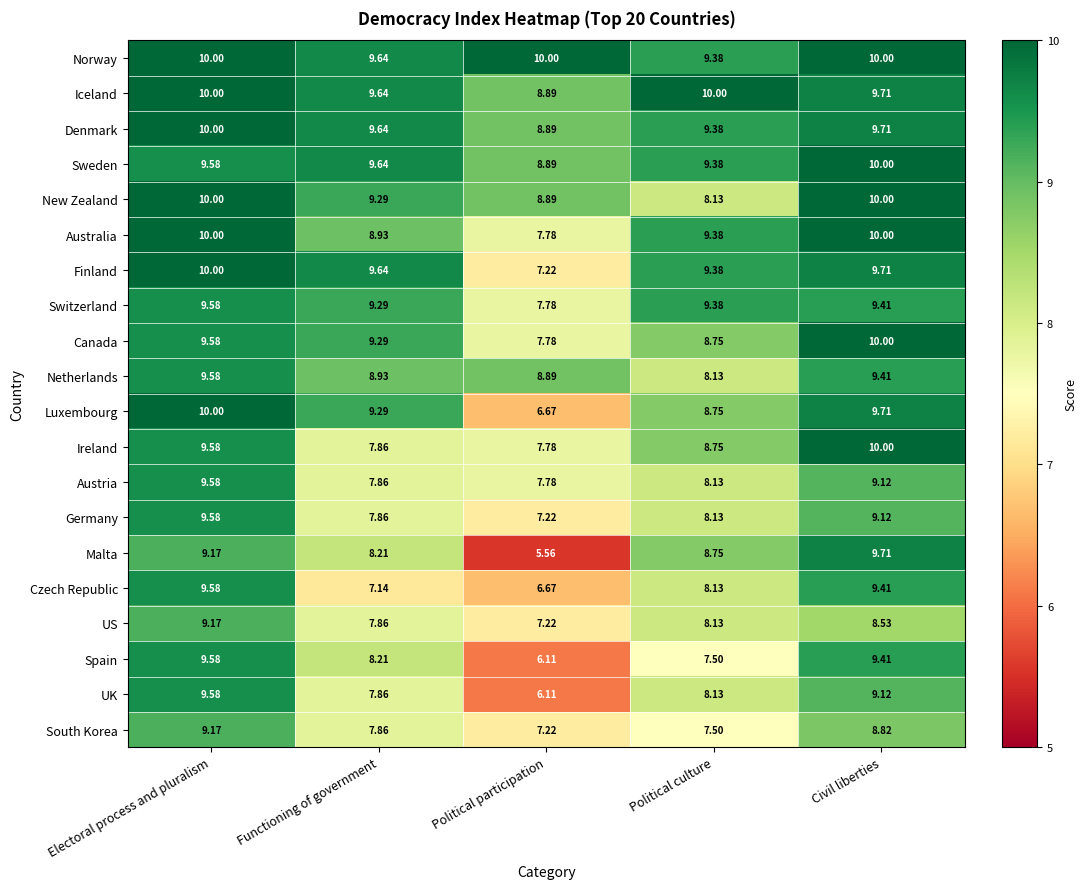

Which series changed the most between Electoral process and pluralism and Civil liberties?

US